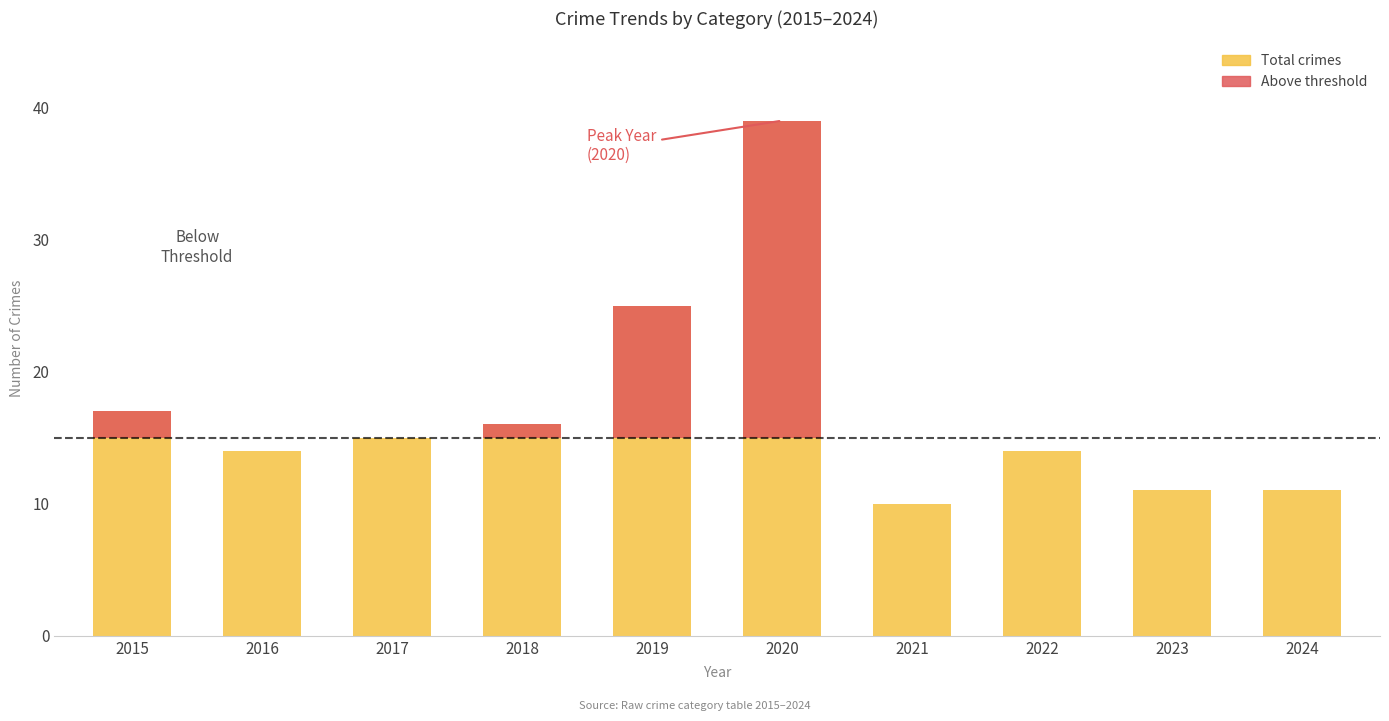

Which category has the lowest value in the Above Threshold (Theft-driven) series?

2016